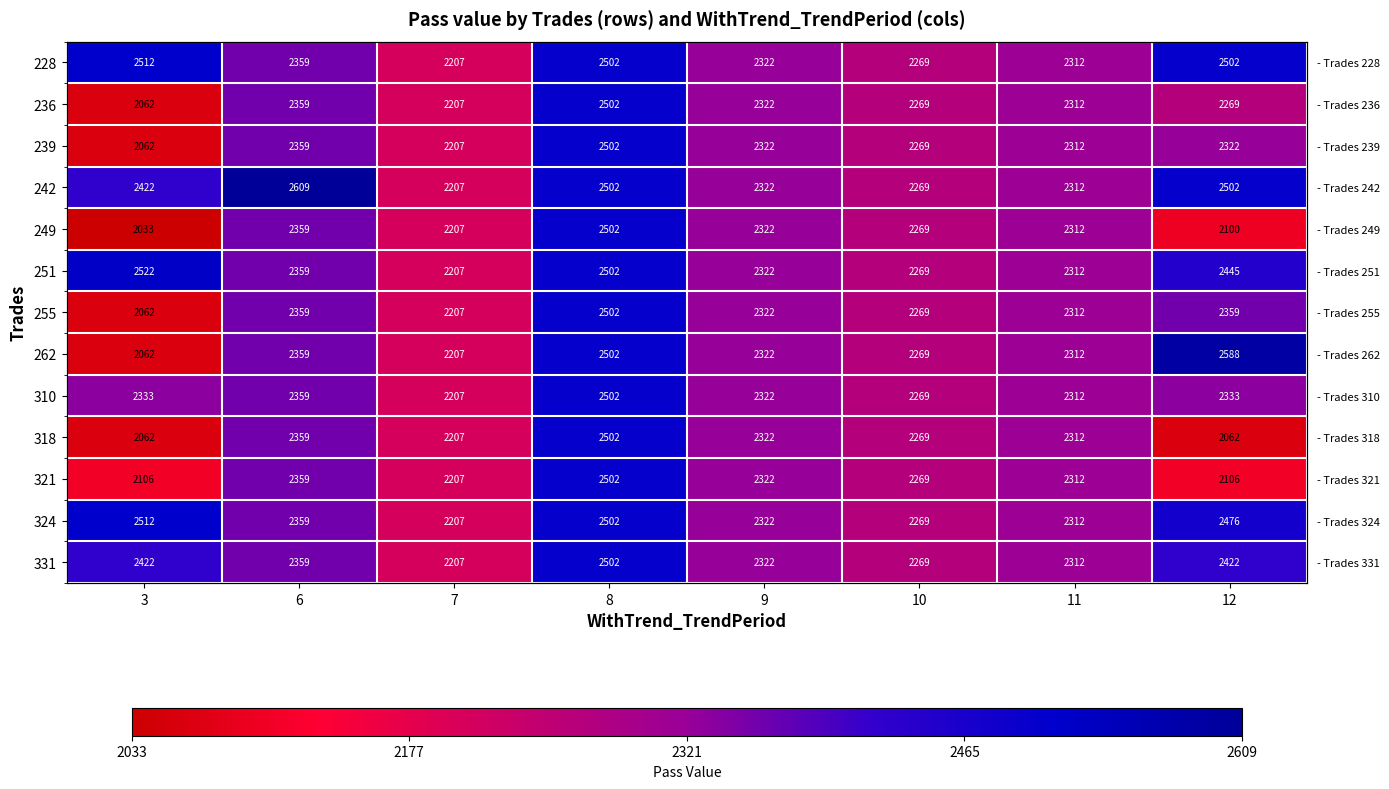

Is the value of 236 at 9 greater than the value of 262 at 7?

Yes